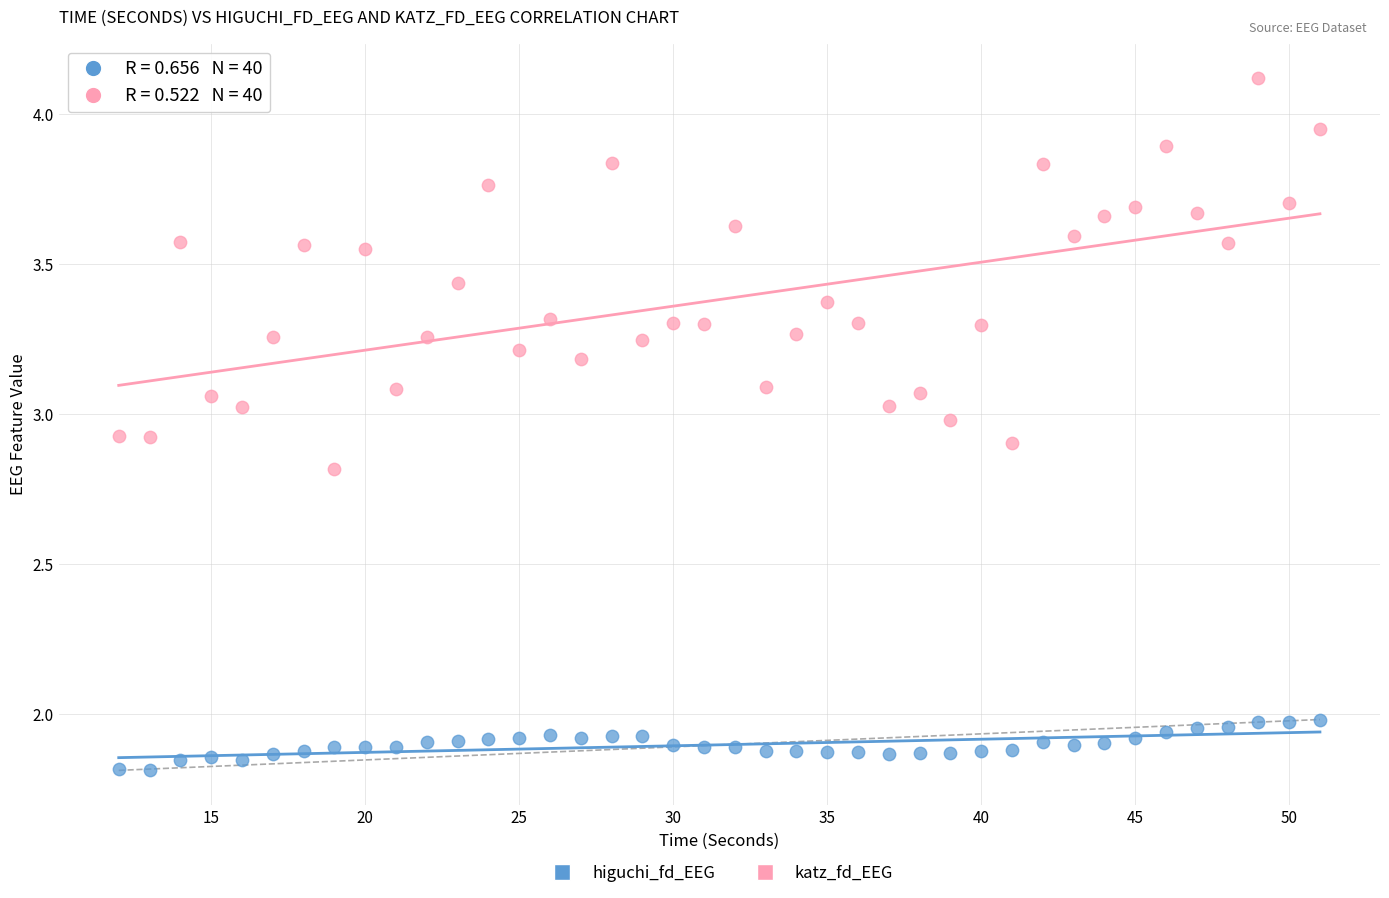

Across all data points, what is the range of Y values (max minus min)?

2.3